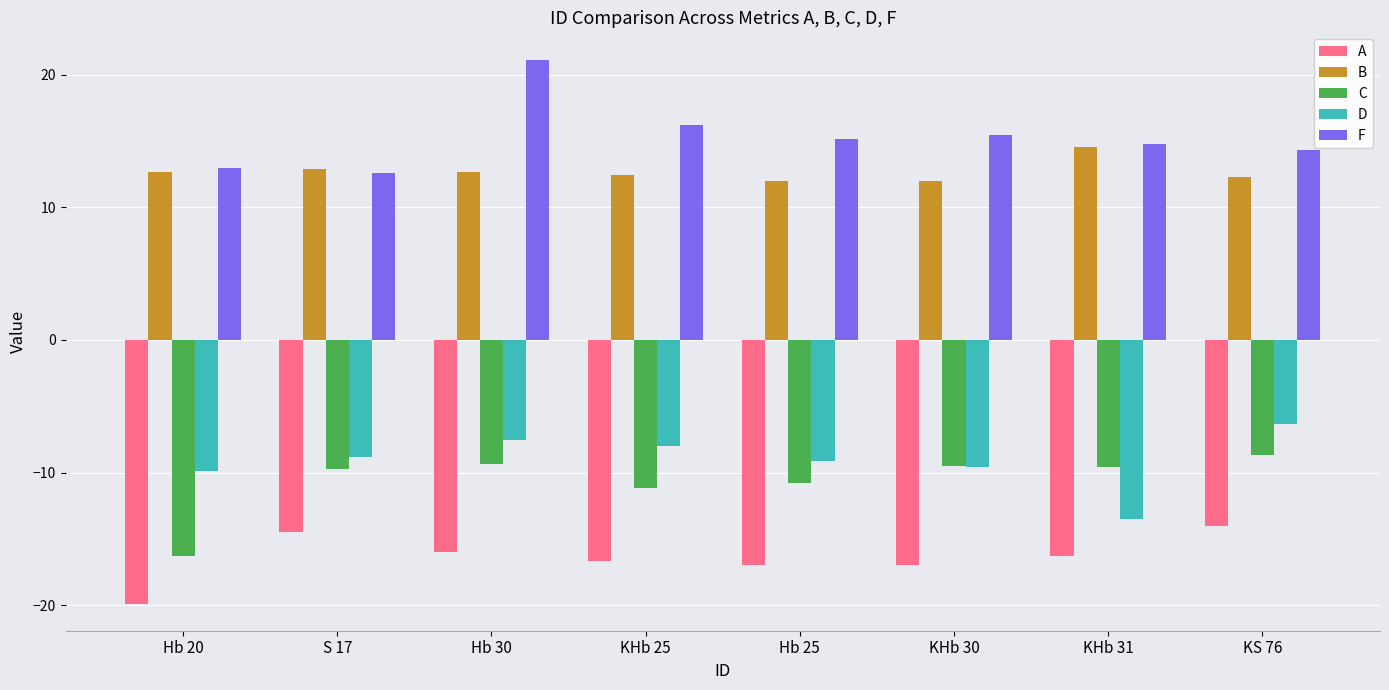

What is the label of the 1st bar from the right?

KS 76